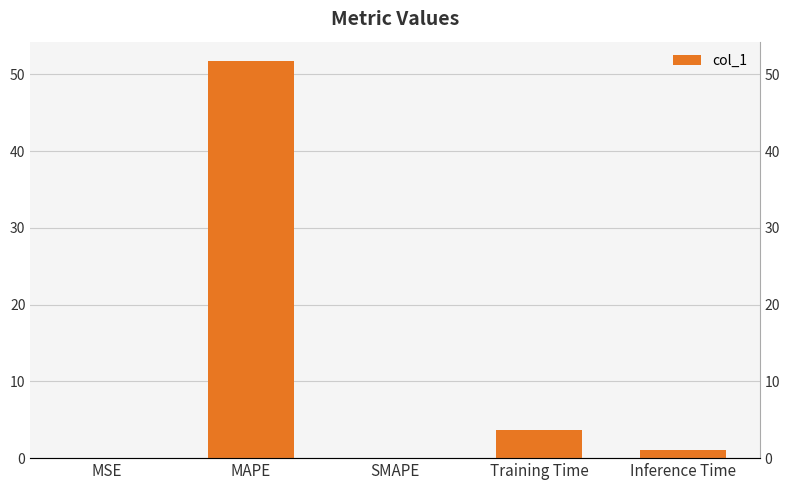

How many categories are shown in the chart?

5